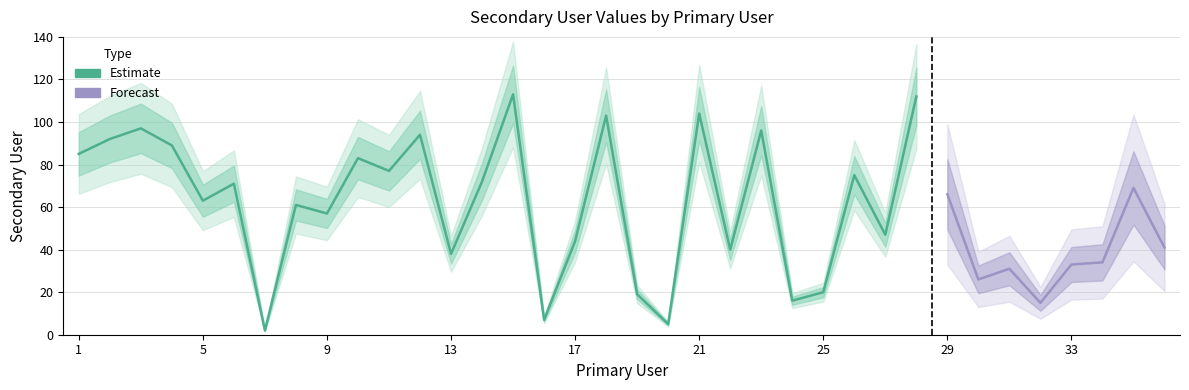

What is the value of the 21st point from the left?

104